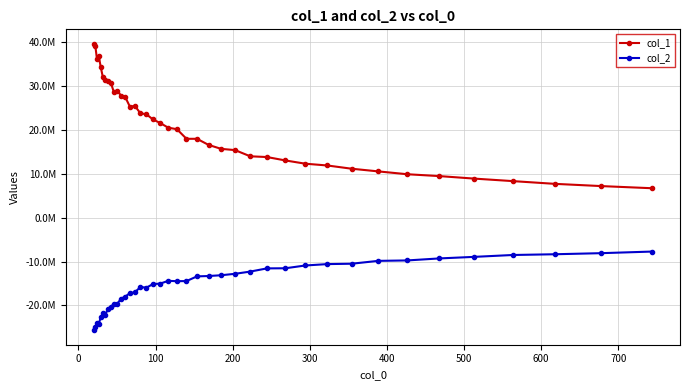

Does the chart have visible grid lines?

Yes